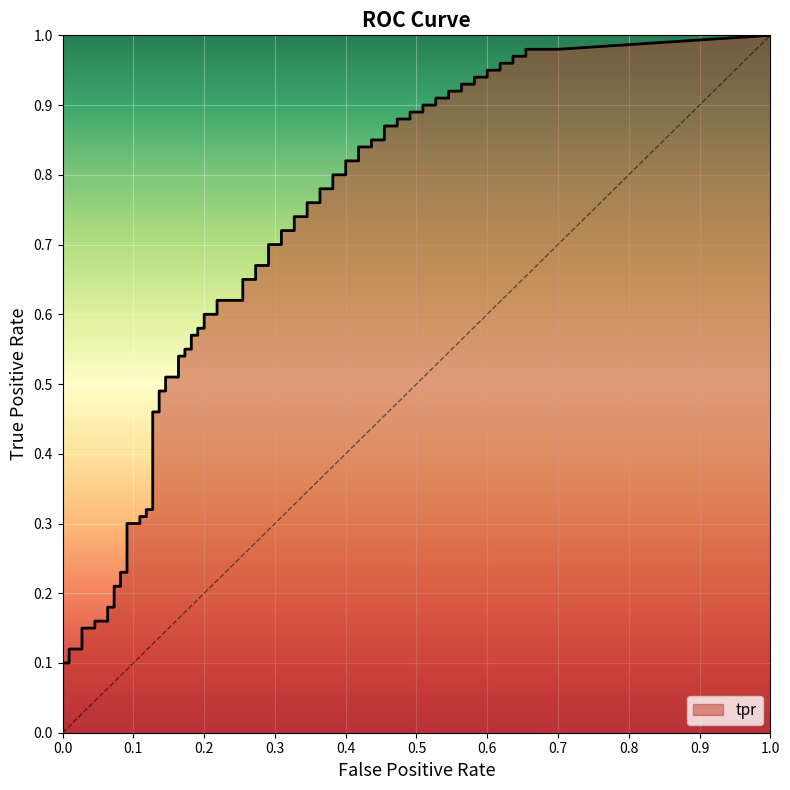

Which series has the widest spread of values?

tpr